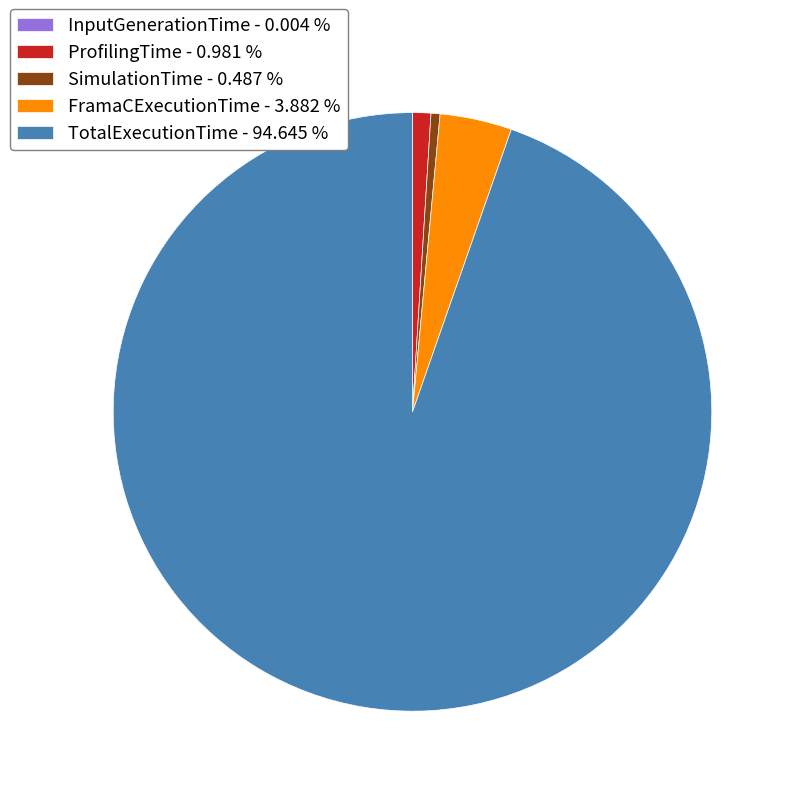

Between FramaCExecutionTime - 3.882 % and ProfilingTime - 0.981 %, which is larger?

FramaCExecutionTime - 3.882 %